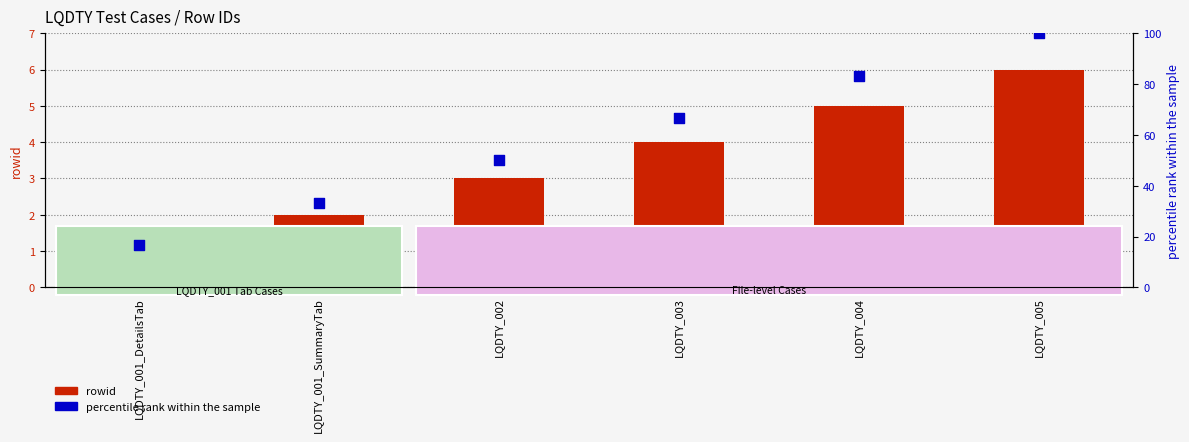

Is the value of rowid at LQDTY_001_SummaryTab greater than the value of percentile rank within the sample at LQDTY_002?

No